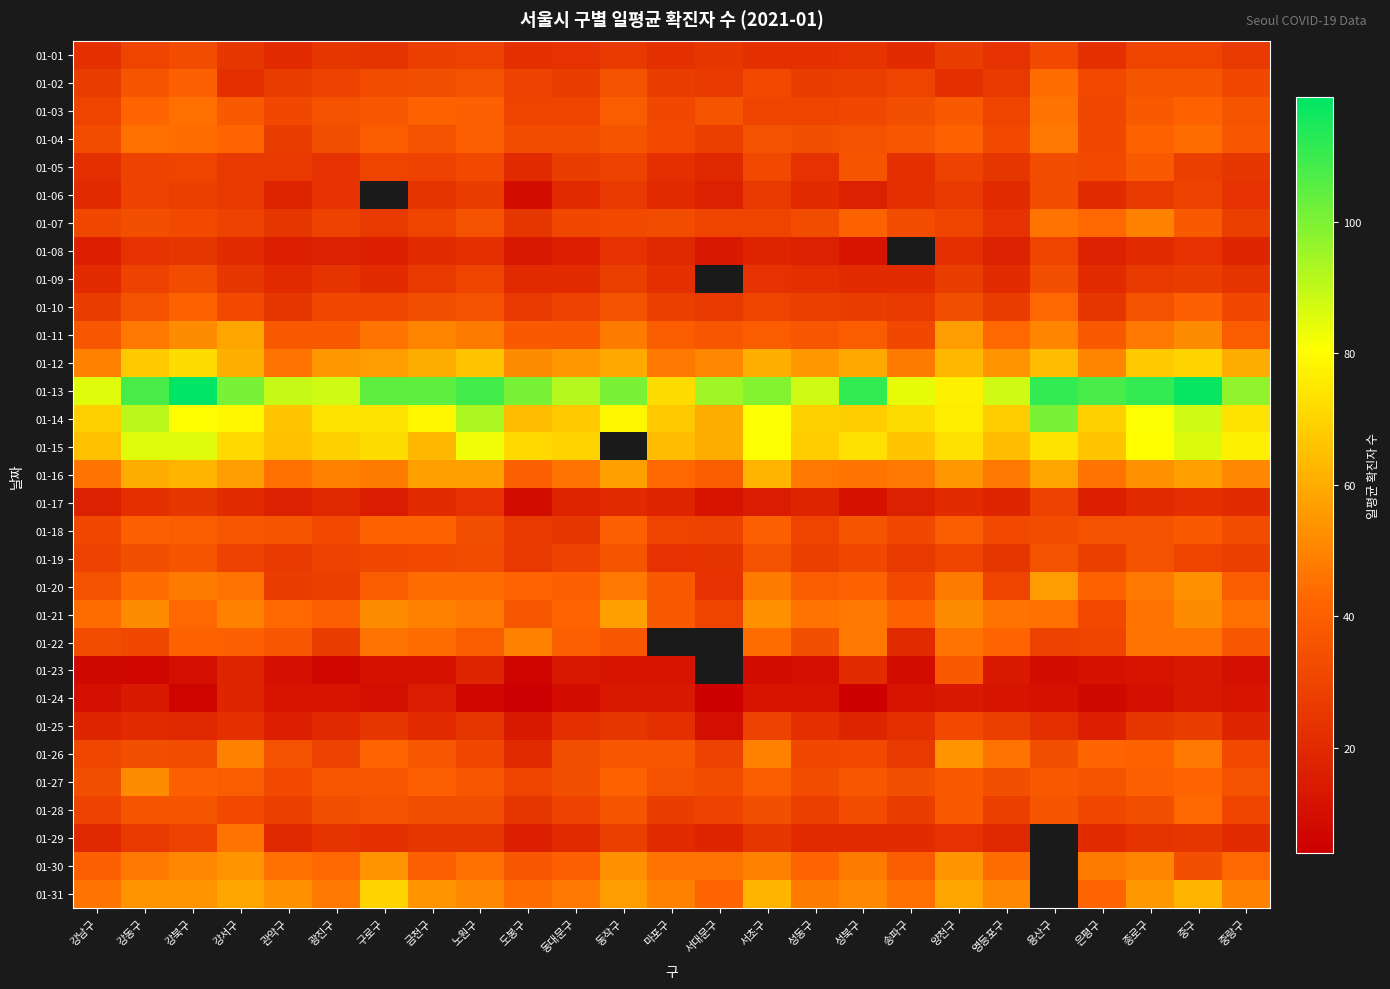

Which series has the widest spread of values?

01-13